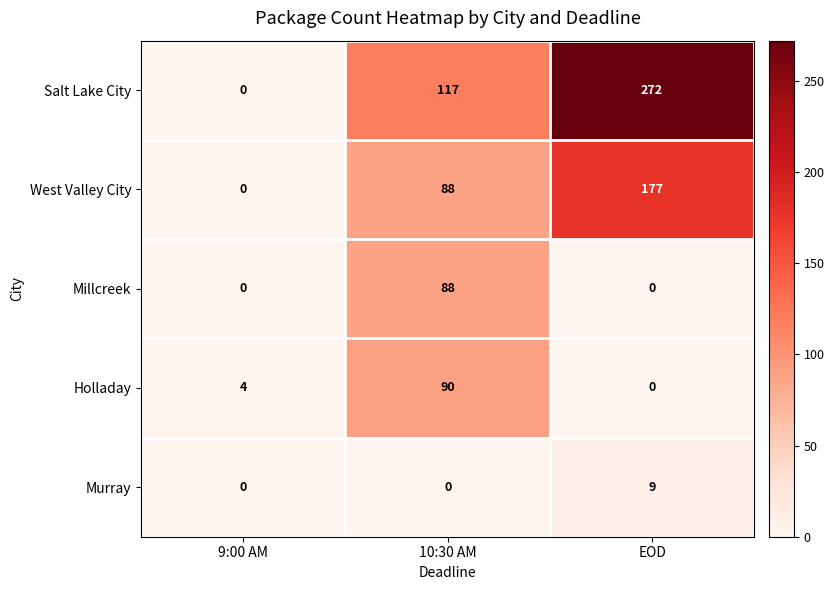

Reading left to right, extract all data points from this chart.

Salt Lake City: 0	117	272
West Valley City: 0	88	177
Millcreek: 0	88	0
Holladay: 4	90	0
Murray: 0	0	9